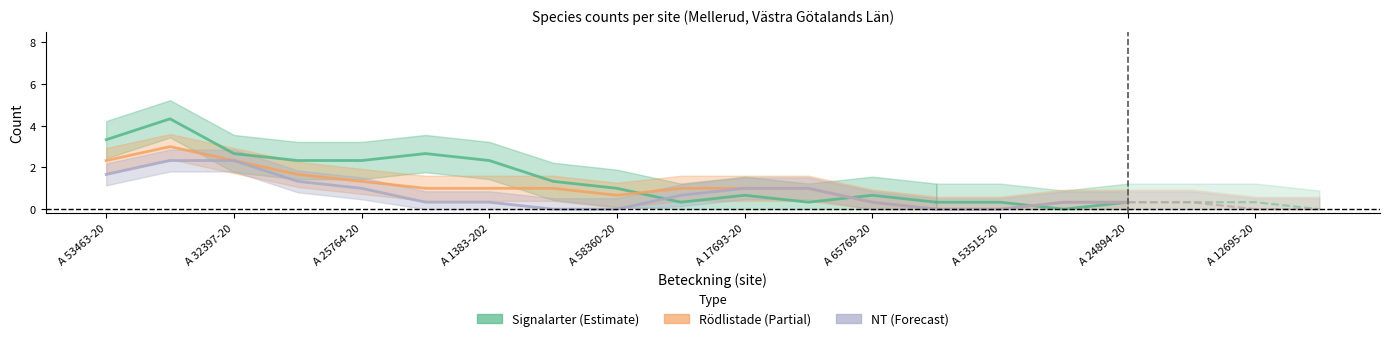

How many data points in NT are above 1?

4